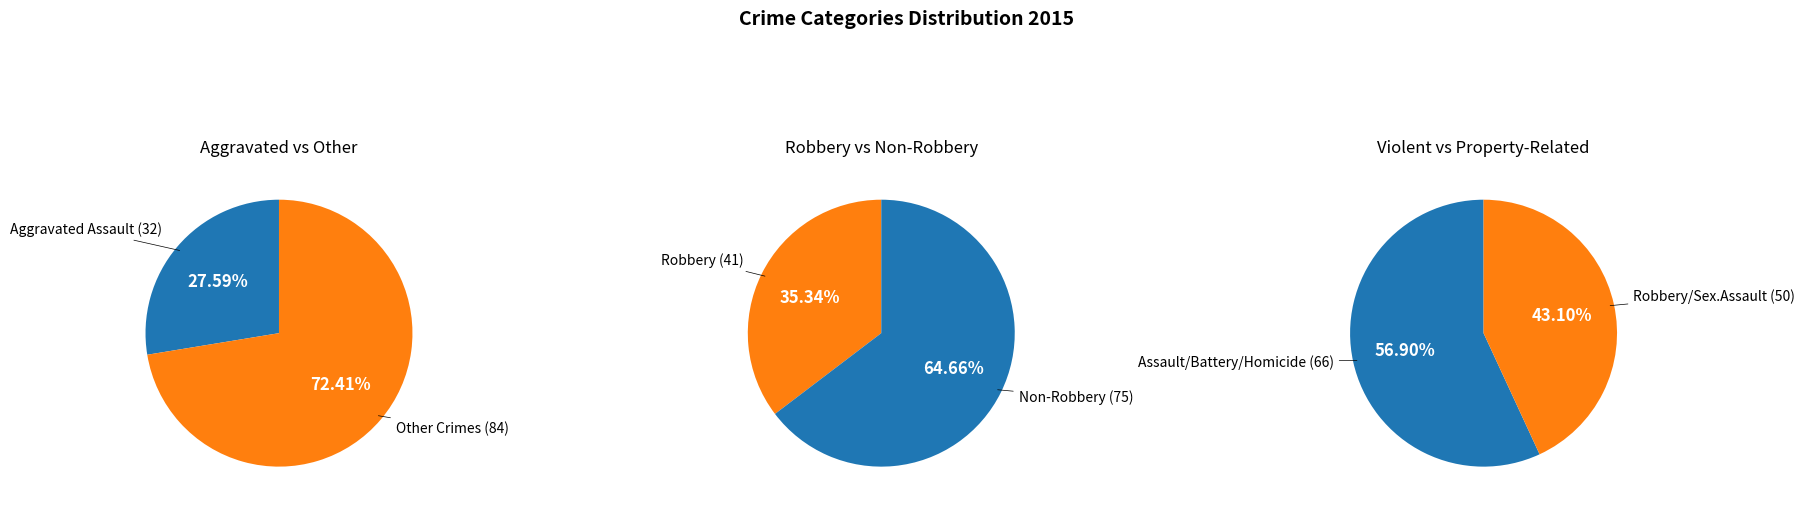

What percentage is NOT represented by Robbery?

64.7%